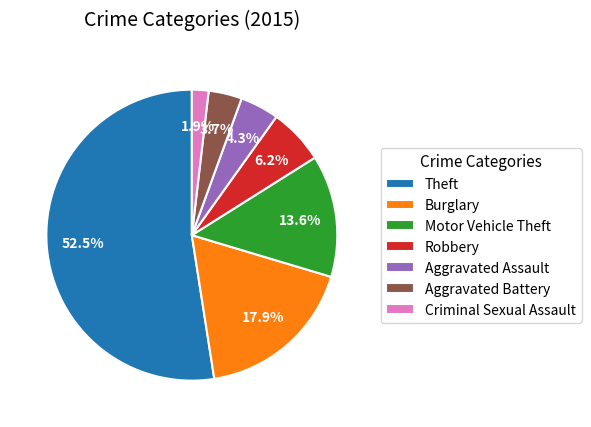

How many slices are in this pie chart?

7